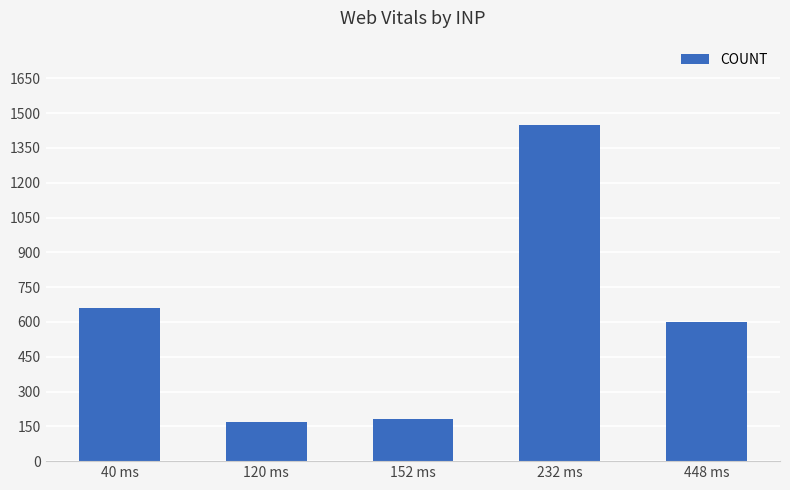

At which category does the chart reach its peak across all series?

232 ms